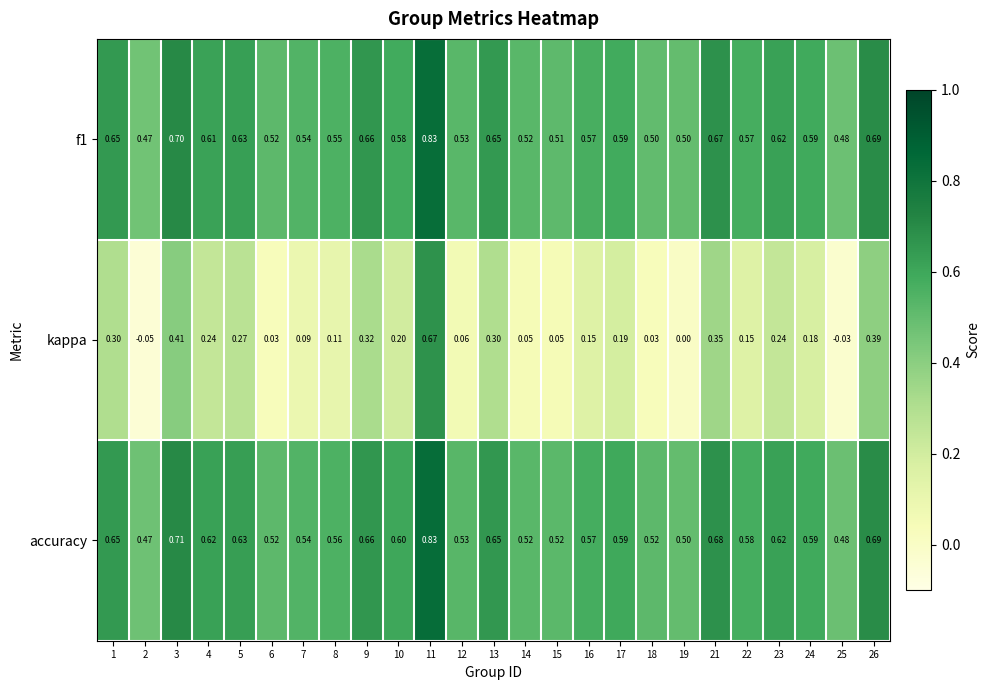

Which series has the widest spread of values?

kappa